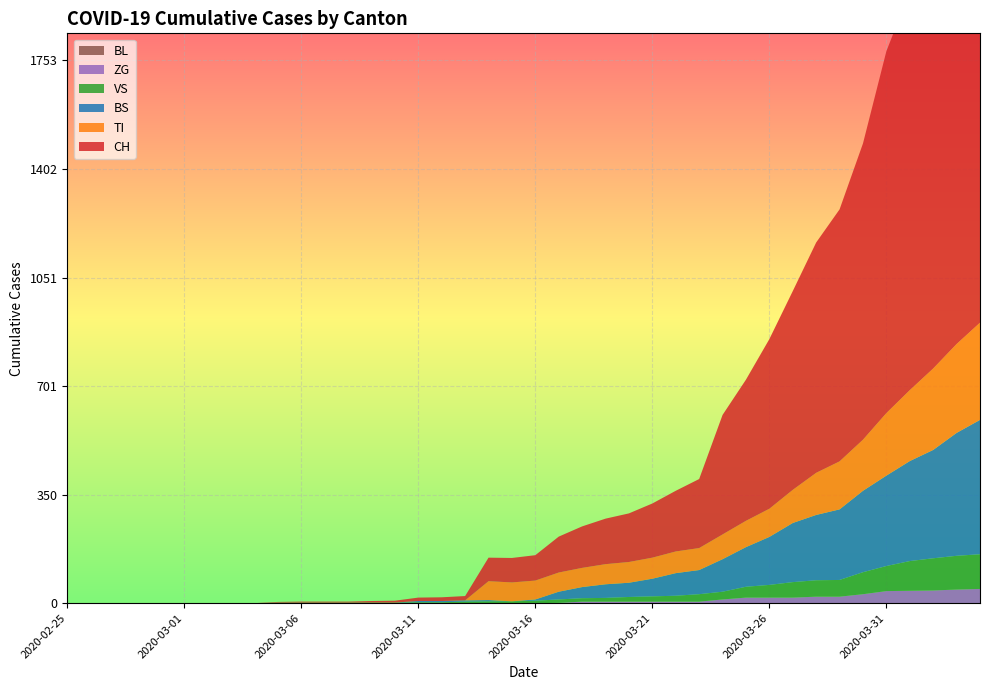

Reading right to left, transcribe all the data shown in this chart.

CH: 2020-04-04=1753	2020-04-03=1599	2020-04-02=1490	2020-04-01=1288	2020-03-31=1169	2020-03-30=957	2020-03-29=814	2020-03-28=744	2020-03-27=642	2020-03-26=548	2020-03-25=456	2020-03-24=386	2020-03-23=223	2020-03-22=196	2020-03-21=175	2020-03-20=157	2020-03-19=147	2020-03-18=134	2020-03-17=116	2020-03-16=82	2020-03-15=79	2020-03-14=76	2020-03-13=14	2020-03-12=12	2020-03-11=11	2020-03-10=6	2020-03-09=5	2020-03-08=3	2020-03-07=3	2020-03-06=3	2020-03-05=2	2020-03-04=0	2020-03-03=0	2020-03-02=0	2020-03-01=0	2020-02-29=0	2020-02-28=0	2020-02-27=0	2020-02-26=0	2020-02-25=0
BL: 2020-04-04=0	2020-04-03=0	2020-04-02=0	2020-04-01=0	2020-03-31=0	2020-03-30=0	2020-03-29=0	2020-03-28=0	2020-03-27=0	2020-03-26=0	2020-03-25=0	2020-03-24=0	2020-03-23=0	2020-03-22=0	2020-03-21=0	2020-03-20=0	2020-03-19=0	2020-03-18=0	2020-03-17=0	2020-03-16=0	2020-03-15=0	2020-03-14=0	2020-03-13=0	2020-03-12=0	2020-03-11=0	2020-03-10=0	2020-03-09=0	2020-03-08=0	2020-03-07=0	2020-03-06=0	2020-03-05=0	2020-03-04=0	2020-03-03=0	2020-03-02=0	2020-03-01=0	2020-02-29=0	2020-02-28=0	2020-02-27=0	2020-02-26=0	2020-02-25=0
VS: 2020-04-04=112	2020-04-03=109	2020-04-02=104	2020-04-01=96	2020-03-31=81	2020-03-30=71	2020-03-29=54	2020-03-28=53	2020-03-27=50	2020-03-26=41	2020-03-25=35	2020-03-24=25	2020-03-23=24	2020-03-22=19	2020-03-21=17	2020-03-20=15	2020-03-19=12	2020-03-18=11	2020-03-17=11	2020-03-16=8	2020-03-15=6	2020-03-14=6	2020-03-13=5	2020-03-12=3	2020-03-11=3	2020-03-10=2	2020-03-09=2	2020-03-08=2	2020-03-07=2	2020-03-06=2	2020-03-05=2	2020-03-04=0	2020-03-03=0	2020-03-02=0	2020-03-01=0	2020-02-29=0	2020-02-28=0	2020-02-27=0	2020-02-26=0	2020-02-25=0
ZG: 2020-04-04=46	2020-04-03=44	2020-04-02=41	2020-04-01=40	2020-03-31=39	2020-03-30=29	2020-03-29=21	2020-03-28=21	2020-03-27=18	2020-03-26=18	2020-03-25=18	2020-03-24=12	2020-03-23=5	2020-03-22=5	2020-03-21=5	2020-03-20=5	2020-03-19=5	2020-03-18=5	2020-03-17=1	2020-03-16=0	2020-03-15=0	2020-03-14=0	2020-03-13=0	2020-03-12=0	2020-03-11=0	2020-03-10=0	2020-03-09=0	2020-03-08=0	2020-03-07=0	2020-03-06=0	2020-03-05=0	2020-03-04=0	2020-03-03=0	2020-03-02=0	2020-03-01=0	2020-02-29=0	2020-02-28=0	2020-02-27=0	2020-02-26=0	2020-02-25=0
TI: 2020-04-04=314	2020-04-03=287	2020-04-02=263	2020-04-01=229	2020-03-31=202	2020-03-30=165	2020-03-29=155	2020-03-28=136	2020-03-27=107	2020-03-26=91	2020-03-25=85	2020-03-24=80	2020-03-23=71	2020-03-22=70	2020-03-21=68	2020-03-20=67	2020-03-19=65	2020-03-18=62	2020-03-17=62	2020-03-16=61	2020-03-15=61	2020-03-14=61	2020-03-13=0	2020-03-12=0	2020-03-11=0	2020-03-10=0	2020-03-09=0	2020-03-08=0	2020-03-07=0	2020-03-06=0	2020-03-05=0	2020-03-04=0	2020-03-03=0	2020-03-02=0	2020-03-01=0	2020-02-29=0	2020-02-28=0	2020-02-27=0	2020-02-26=0	2020-02-25=0
BS: 2020-04-04=434	2020-04-03=397	2020-04-02=350	2020-04-01=323	2020-03-31=292	2020-03-30=263	2020-03-29=228	2020-03-28=211	2020-03-27=191	2020-03-26=155	2020-03-25=128	2020-03-24=105	2020-03-23=78	2020-03-22=73	2020-03-21=57	2020-03-20=46	2020-03-19=44	2020-03-18=36	2020-03-17=25	2020-03-16=4	2020-03-15=0	2020-03-14=4	2020-03-13=4	2020-03-12=4	2020-03-11=4	2020-03-10=0	2020-03-09=0	2020-03-08=0	2020-03-07=0	2020-03-06=0	2020-03-05=0	2020-03-04=0	2020-03-03=0	2020-03-02=0	2020-03-01=0	2020-02-29=0	2020-02-28=0	2020-02-27=0	2020-02-26=0	2020-02-25=0